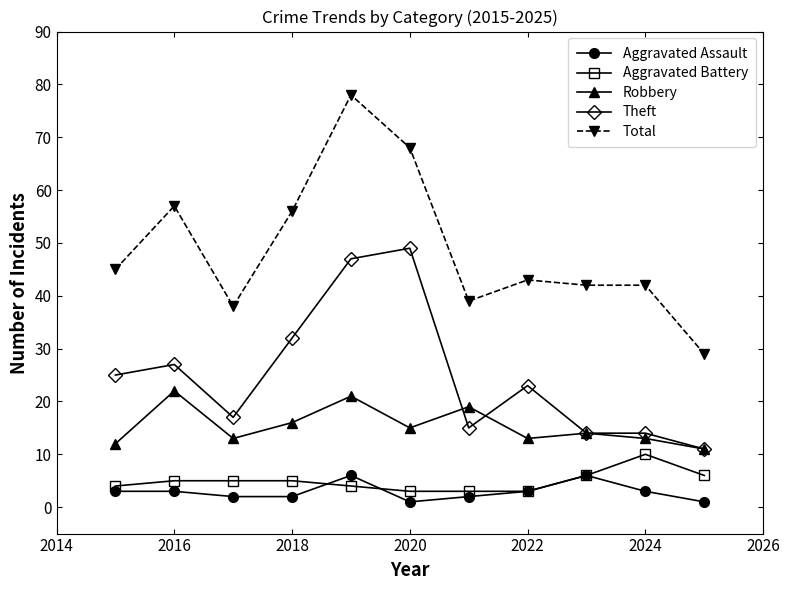

True or false: Aggravated Assault has more than 0 points higher than both neighbors.

True